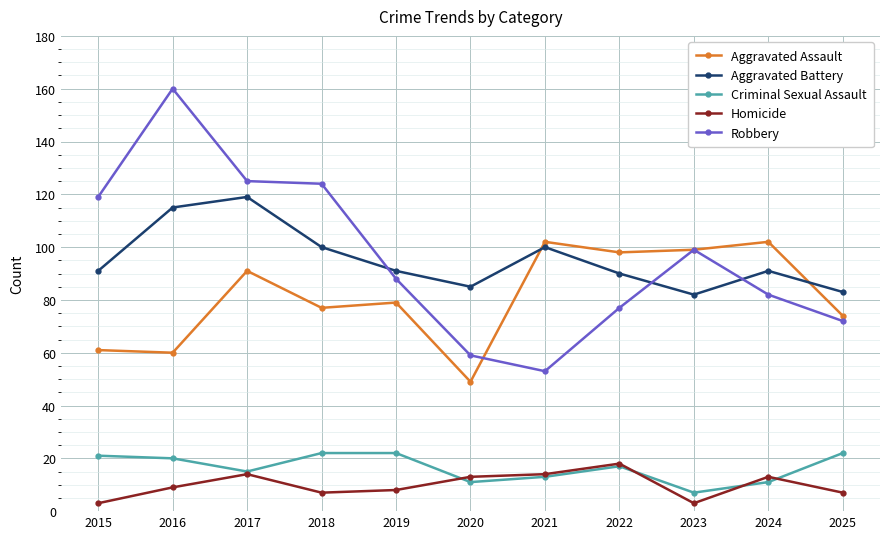

True or false: Aggravated Battery has a value of 82 at 2023.

True